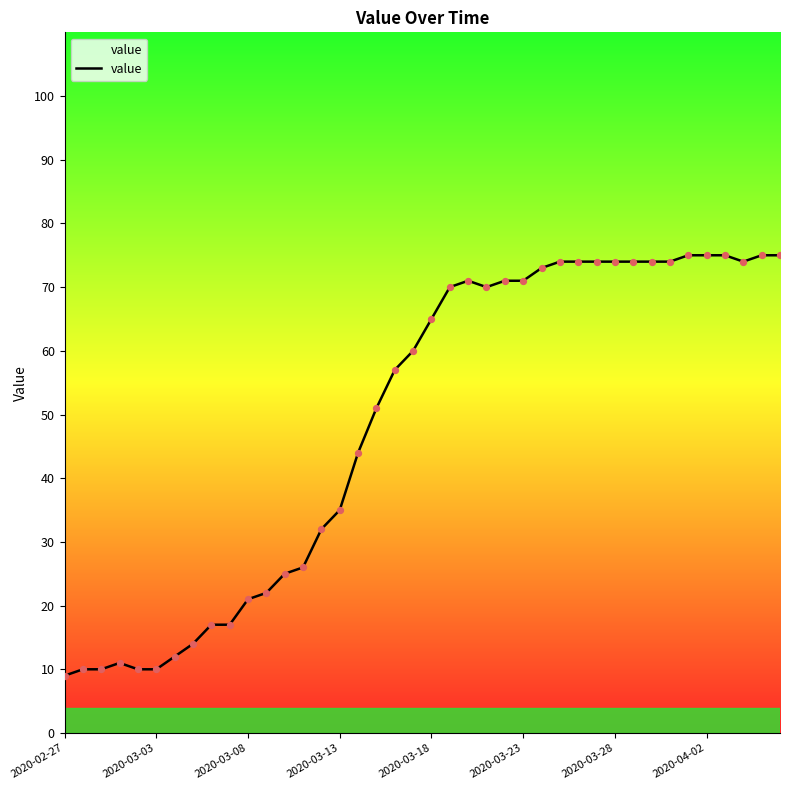

What is the maximum value shown in the chart?

75